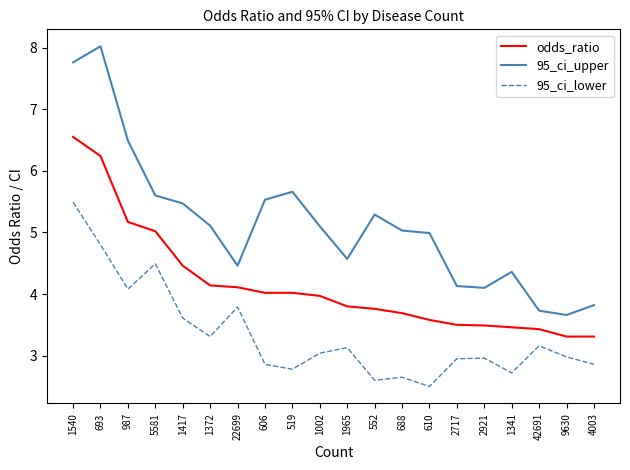

What position from the left is 610?

14